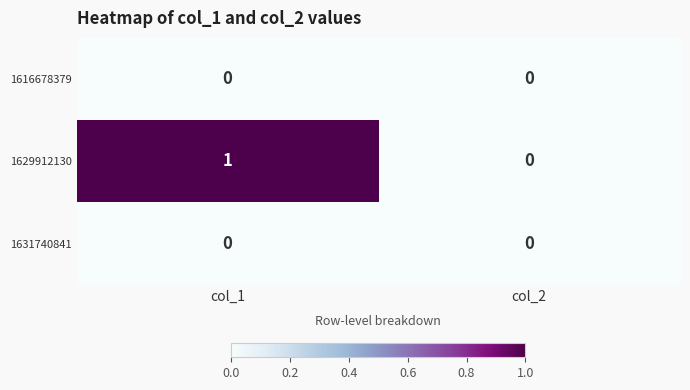

Which series has the largest range (max minus min)?

1629912130